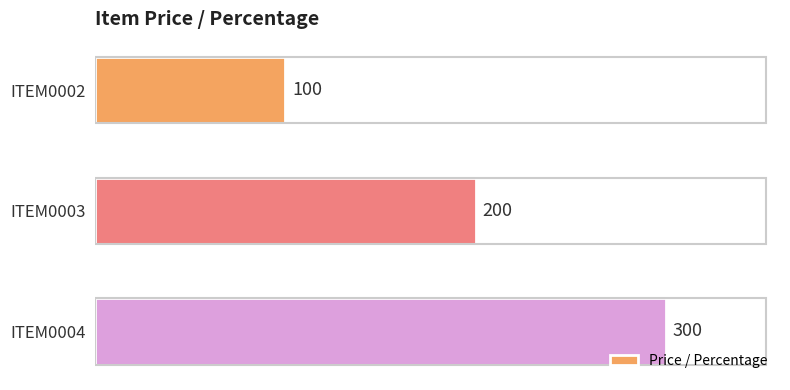

Which category has the highest value across all series?

ITEM0004